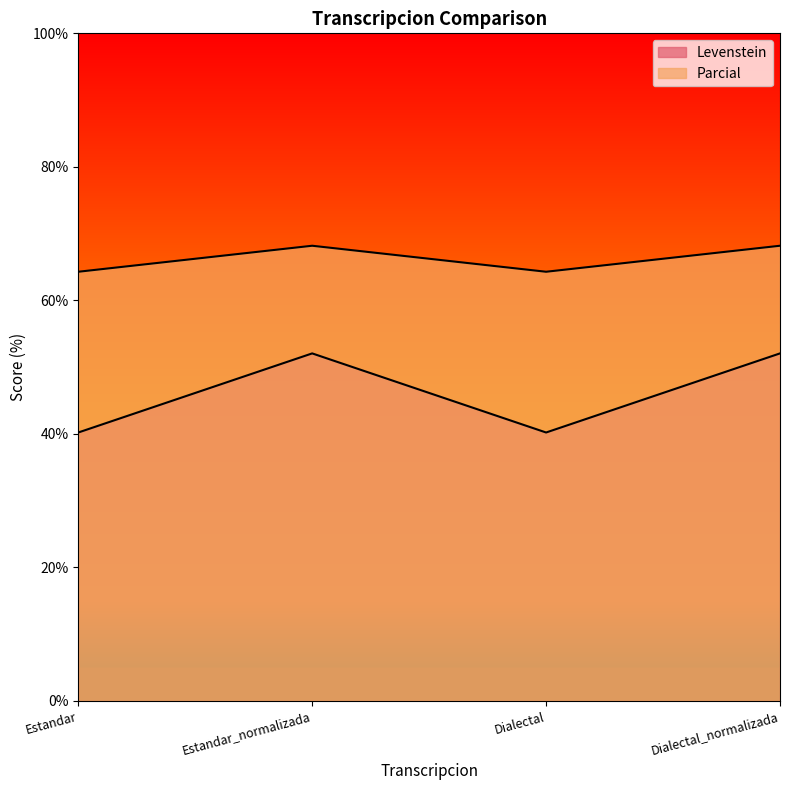

In Parcial, how many points are lower than both neighbors (excluding endpoints)?

1